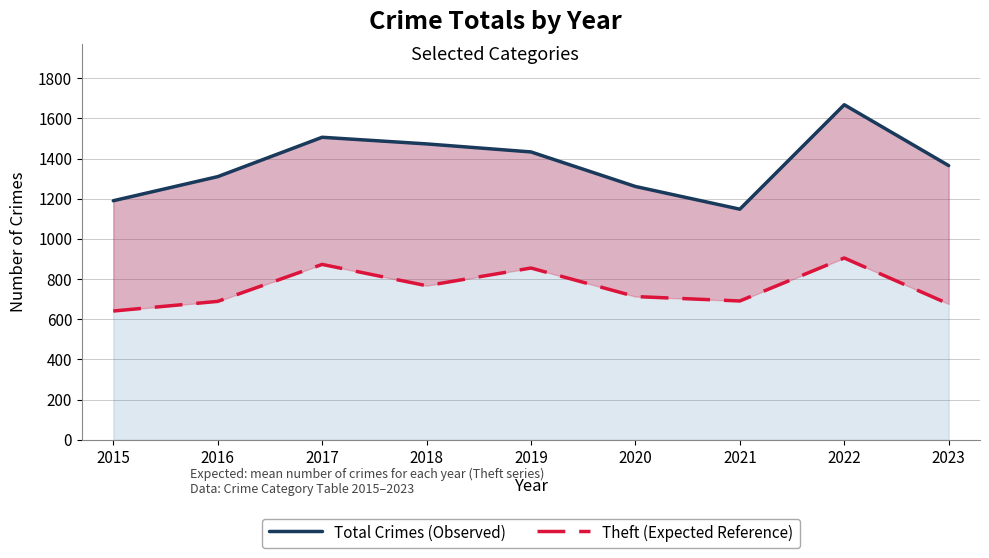

List the labels in order of Total Crimes (Observed) value, smallest first.

2021, 2015, 2020, 2016, 2023, 2019, 2018, 2017, 2022